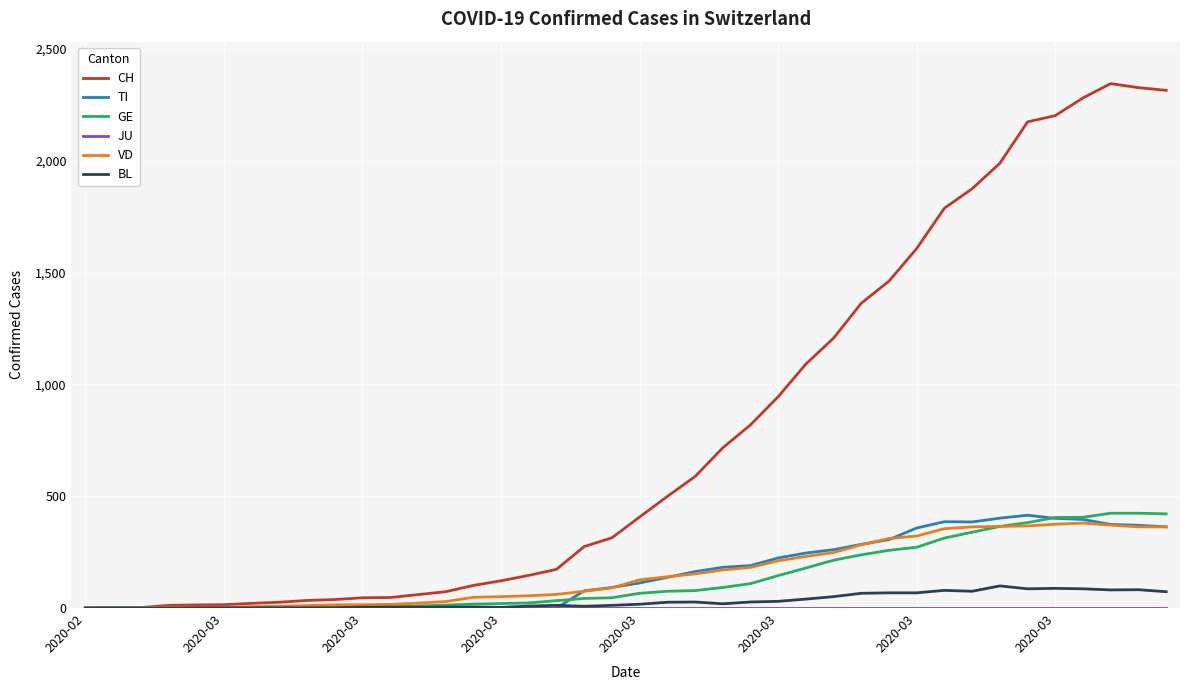

What is the highest value of the VD series?

380